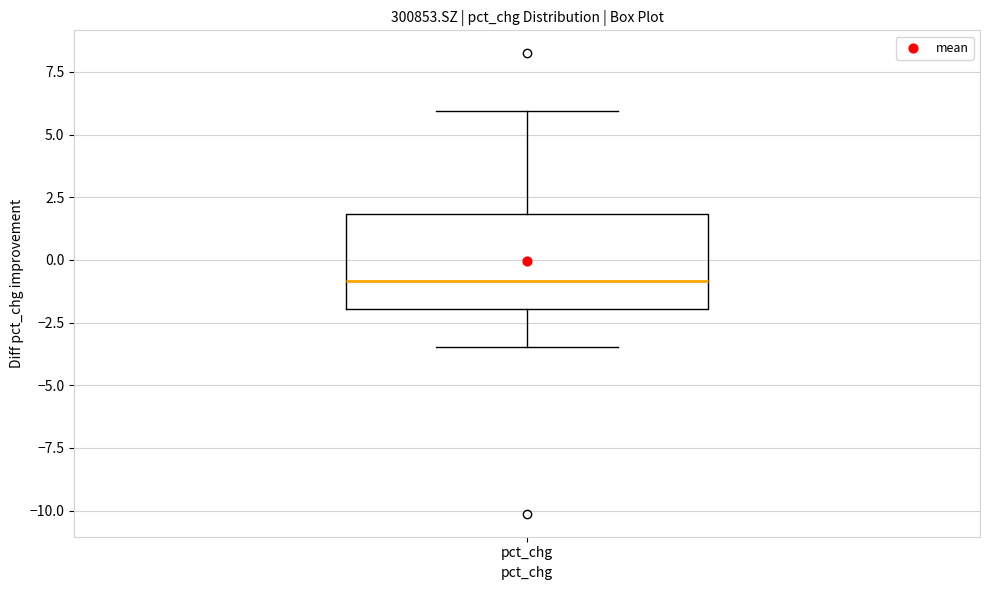

Transcribe this box plot: give where the median line is, the range the box spans, and where the two whiskers end, as read against the y-axis. The values are not printed on the chart, so give them approximately, as read against the axis.

median -1.0, box -2.0 to 2.0, whiskers -3.5 to 6.0